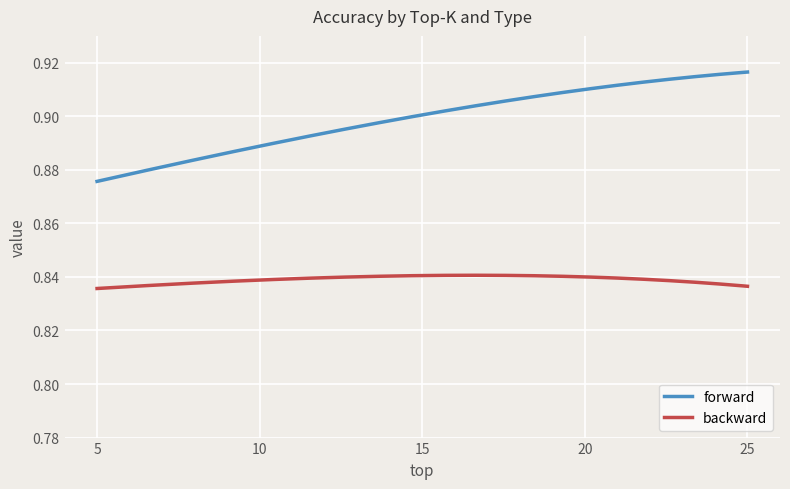

True or false: backward and forward cross at least once.

False